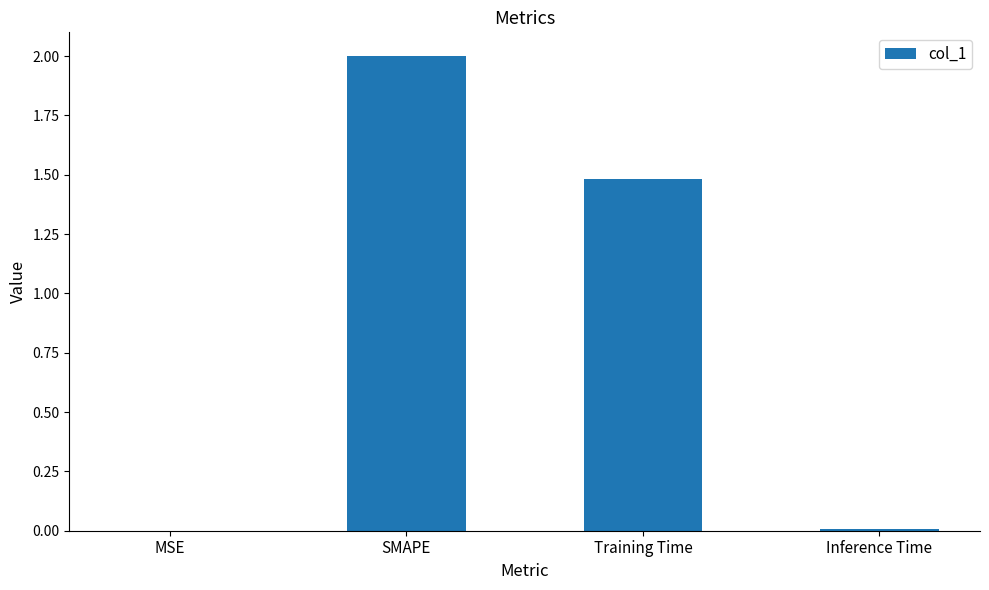

Is it true that the value at Training Time is 0.3?

False